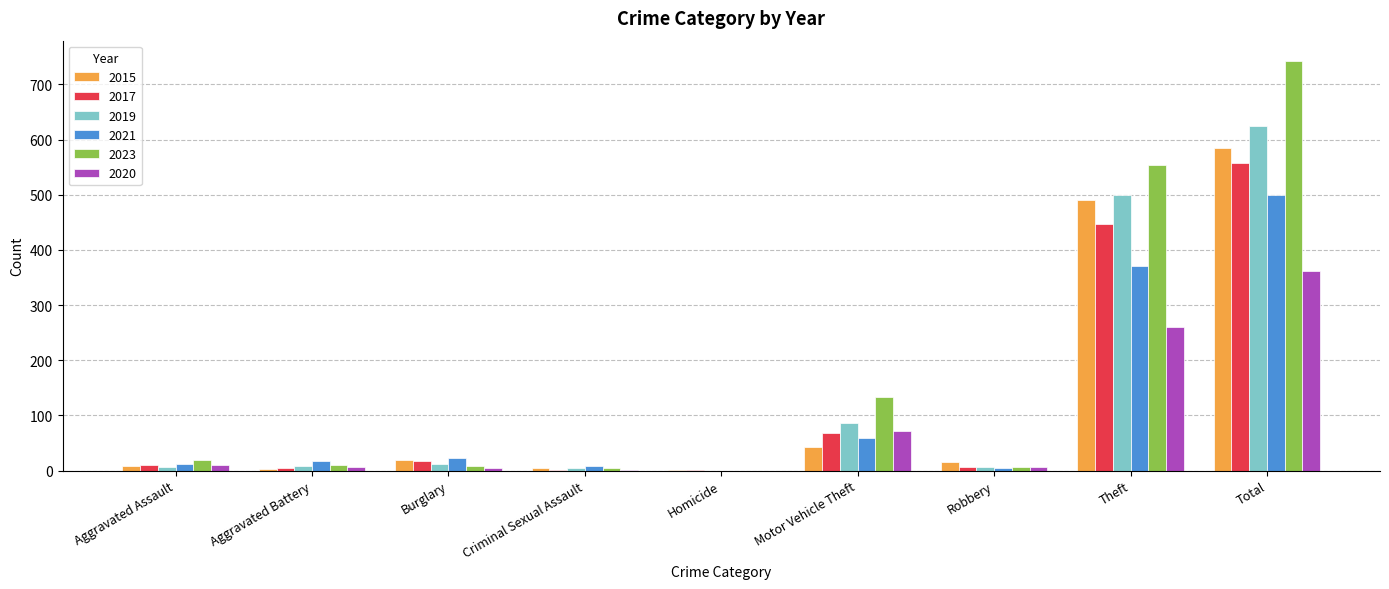

At which category is the sum across all series the highest?

Total